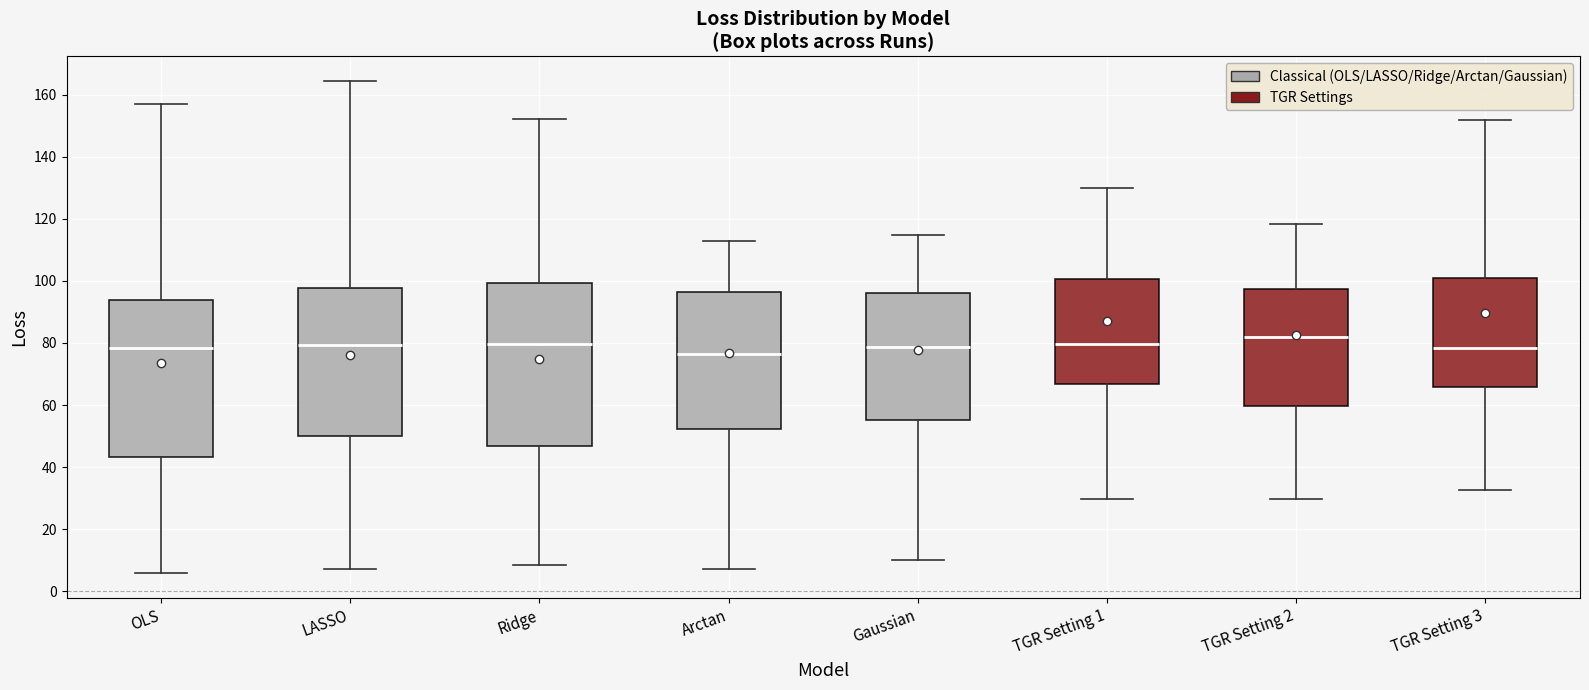

Reading left to right, transcribe this box plot: for each box, give where its median line is, the range the box spans, and where its two whiskers end, as read against the y-axis. The values are not printed on the chart, so give them approximately, as read against the axis.

OLS: median 78, box 44 to 94, whiskers 6 to 158
LASSO: median 80, box 50 to 98, whiskers 8 to 164
Ridge: median 80, box 46 to 100, whiskers 8 to 152
Arctan: median 76, box 52 to 96, whiskers 8 to 112
Gaussian: median 78, box 56 to 96, whiskers 10 to 114
TGR Setting 1: median 80, box 66 to 100, whiskers 30 to 130
TGR Setting 2: median 82, box 60 to 98, whiskers 30 to 118
TGR Setting 3: median 78, box 66 to 100, whiskers 32 to 152